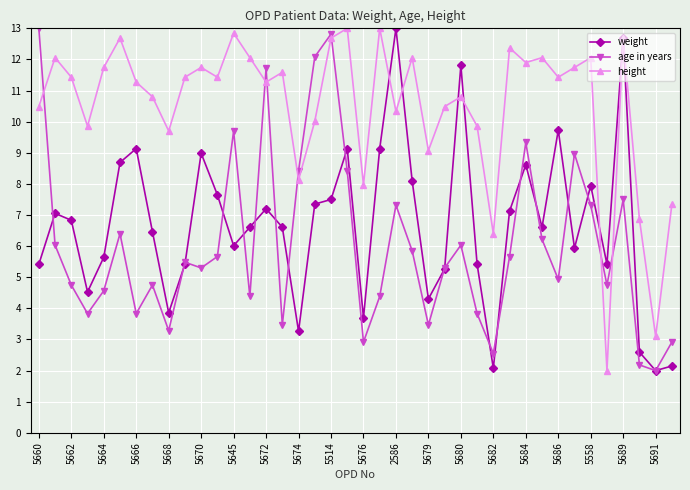

What is the value of the height point at the 32nd from the left?

12.1